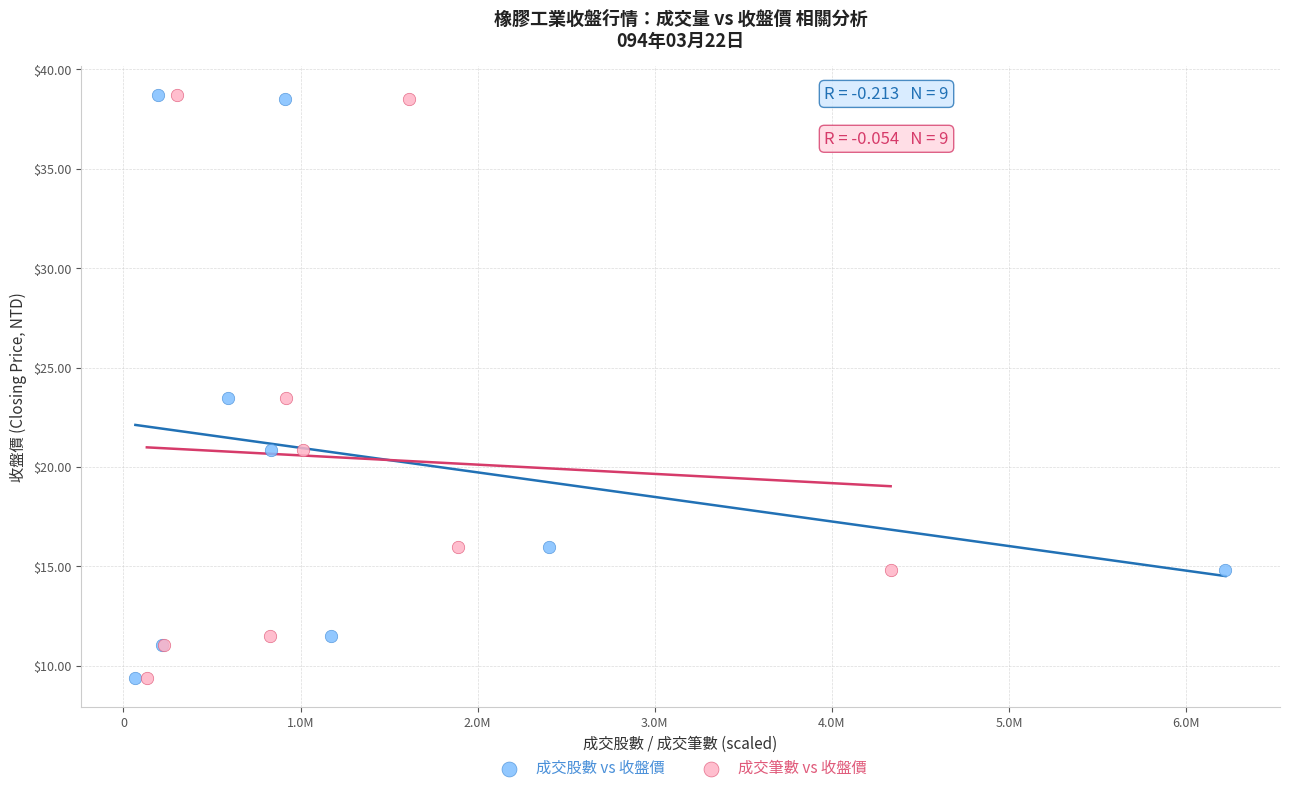

What are all the series names shown in the legend?

成交股數 vs 收盤價, 成交筆數 vs 收盤價